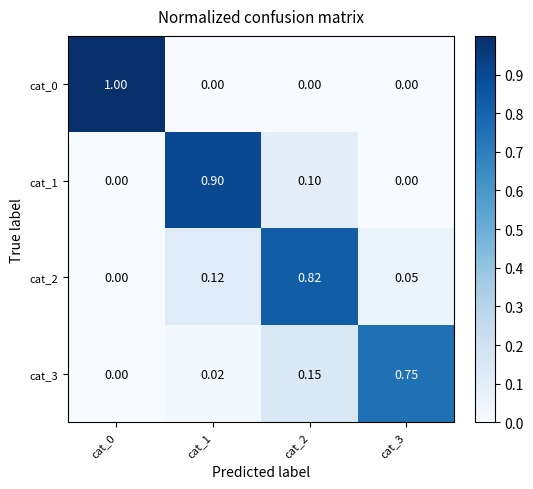

Is the value of cat_2 at cat_1 greater than the value of cat_1 at cat_0?

Yes